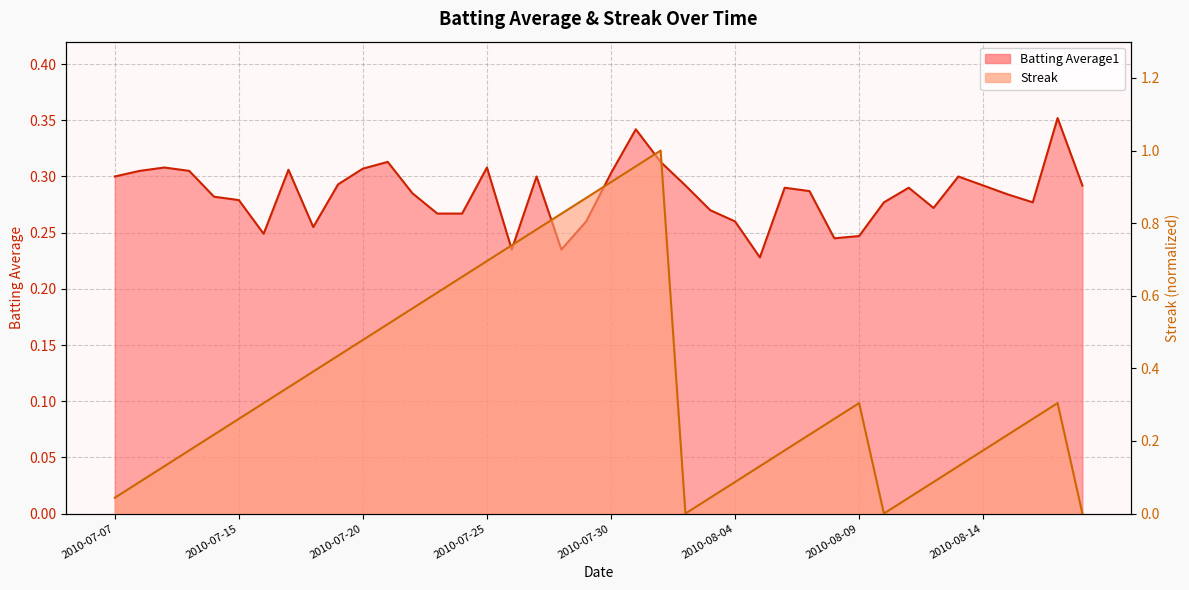

Does the chart display data point markers on the line(s)?

No